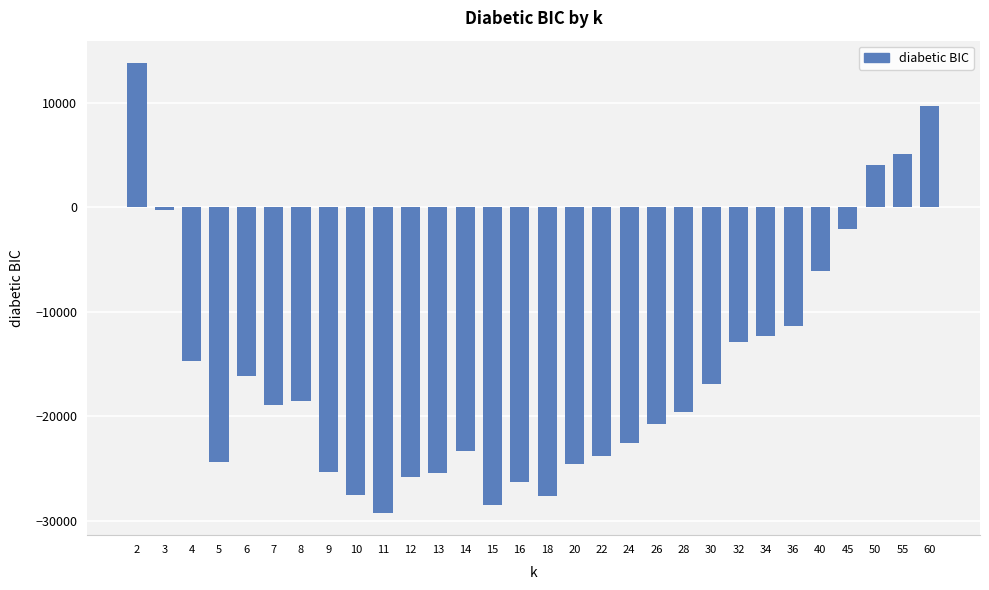

What is the minimum value shown in the chart?

-29240.3